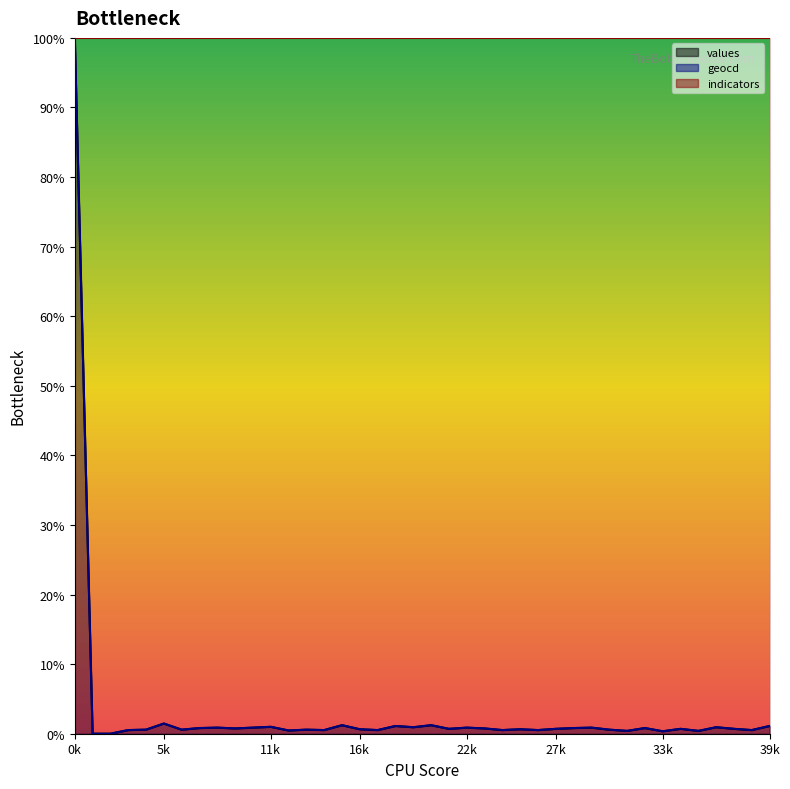

True or false: values and geocd intersect in this chart.

False